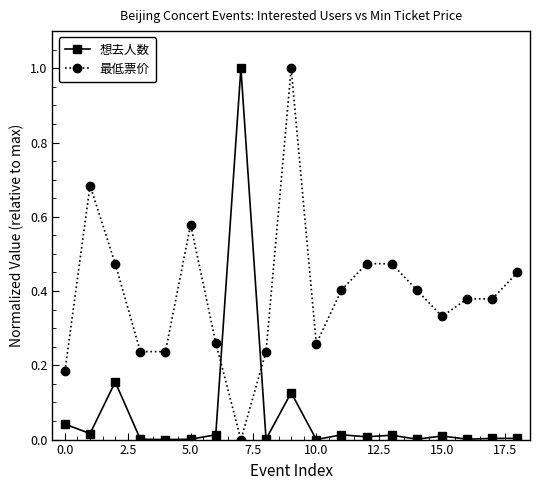

True or false: 最低票价 has more than 0 points higher than both neighbors.

True